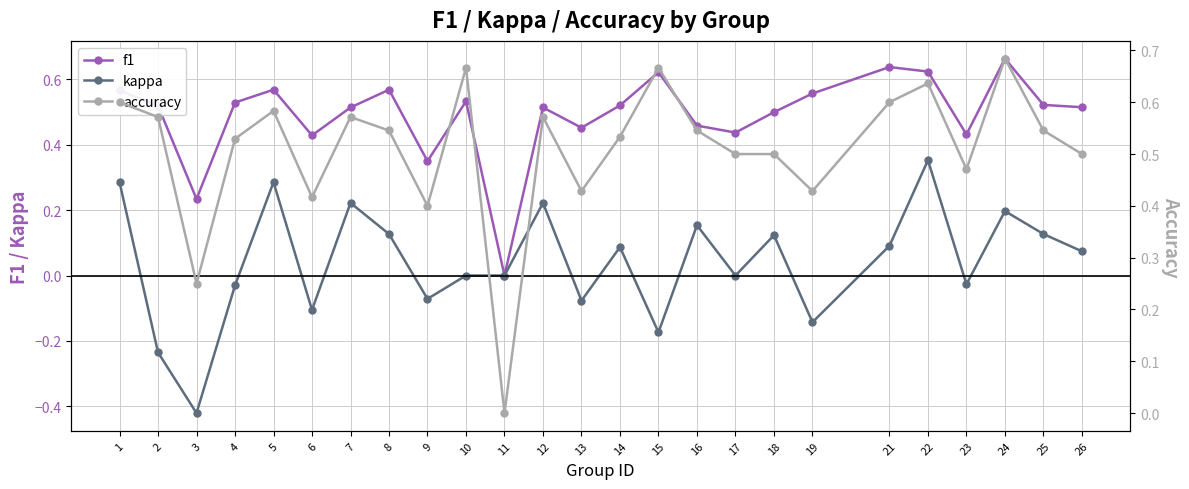

What is the total value across all series at 13?

0.8